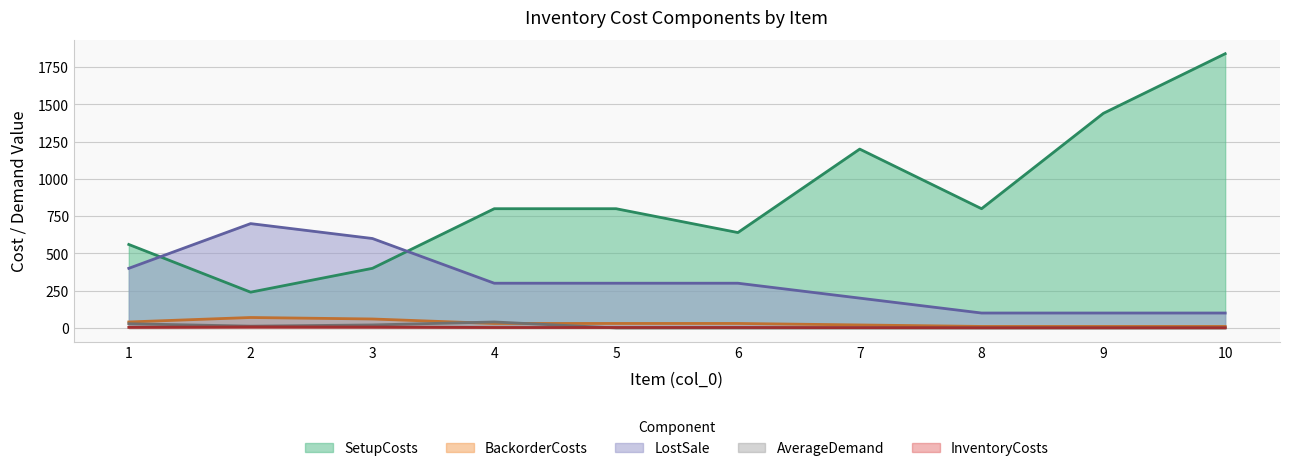

How many data points does each series have?

10